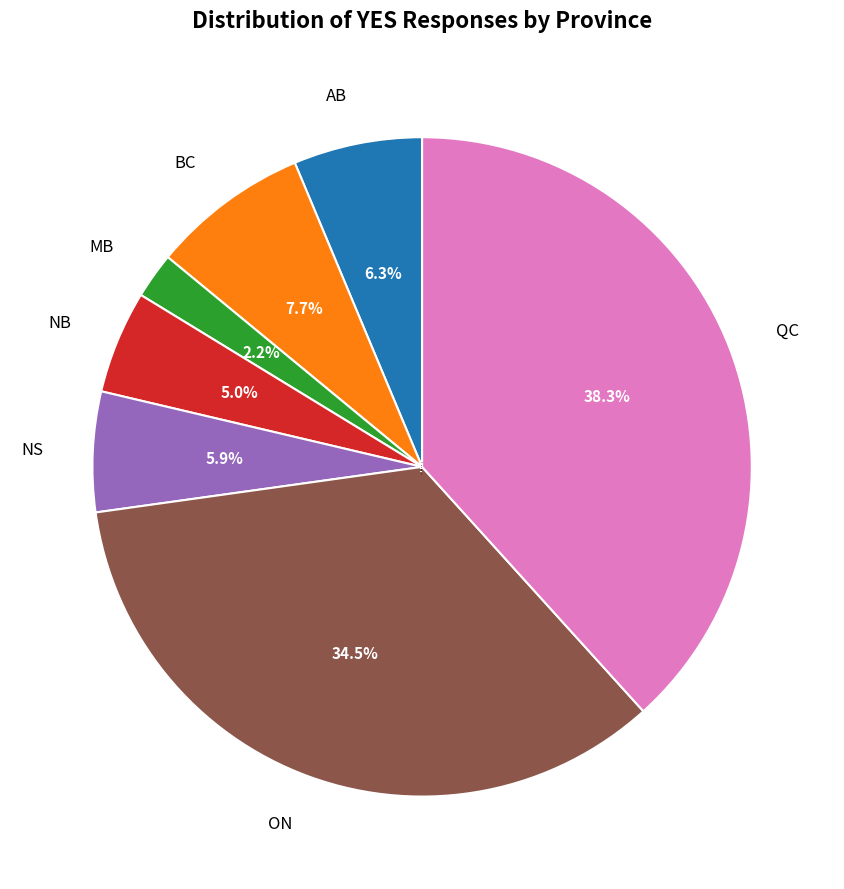

What is the largest slice in the pie chart?

QC